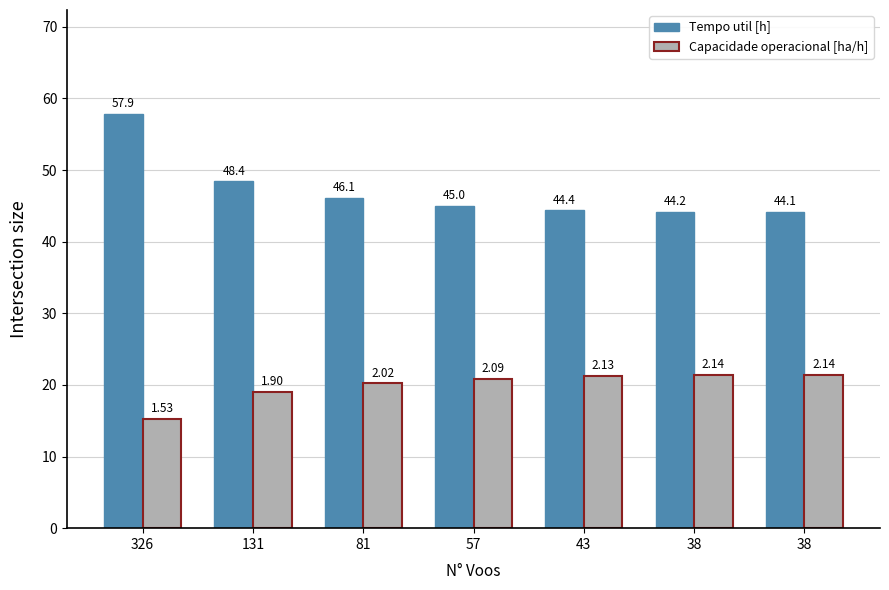

Where does the Capacidade operacional [ha/h] series first go above 20?

81